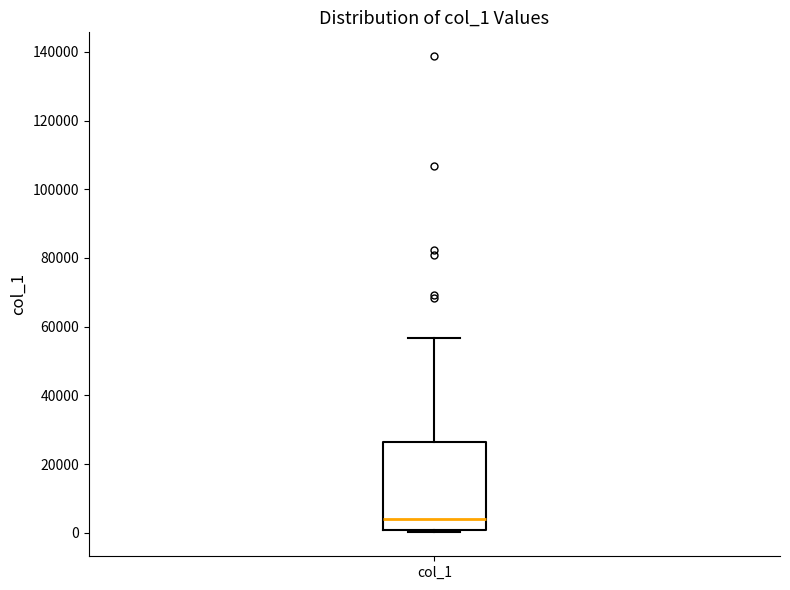

Where does the upper whisker of the box for col_1 end on the y-axis? The values are not printed on the chart, so give them approximately, as read against the axis.

56000